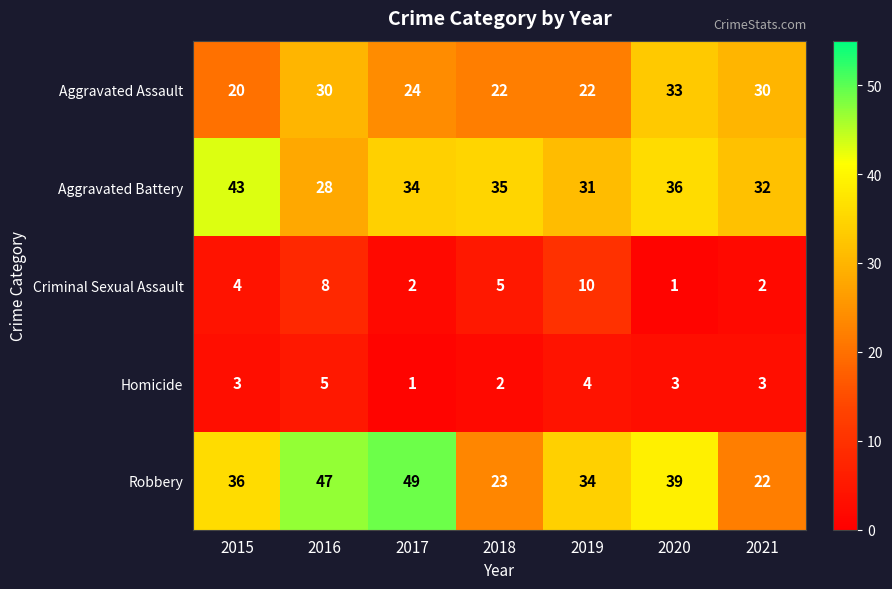

Which category has the highest value across all series?

2017